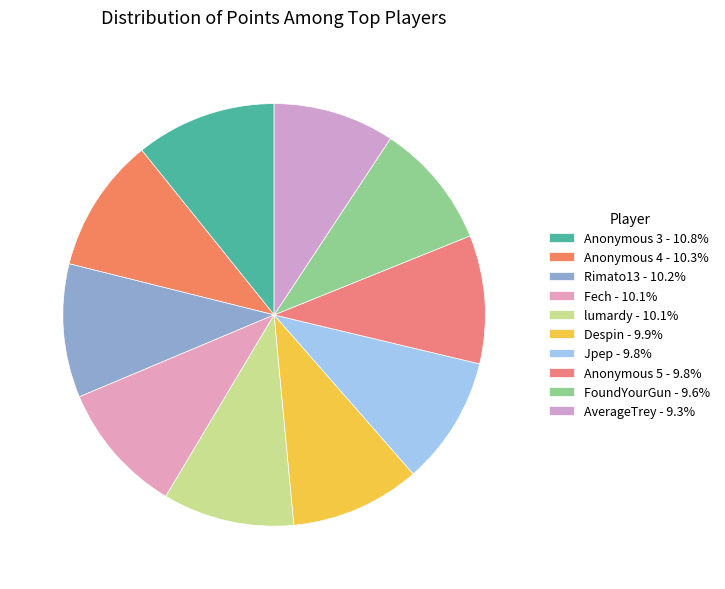

To the nearest percent, what is the combined percentage of FoundYourGun and Jpep?

19%